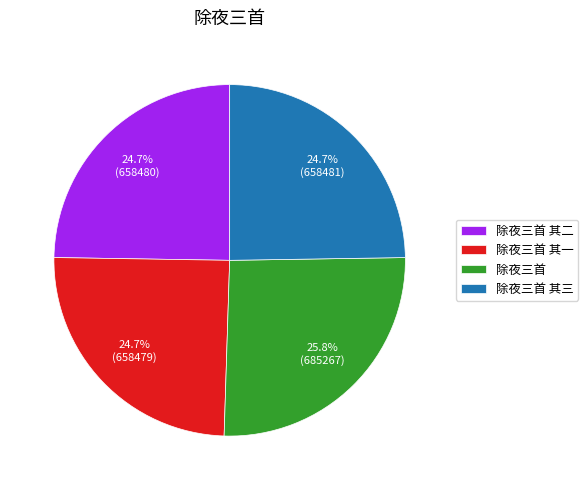

True or false: 除夜三首 其二 accounts for 37% of the total.

False